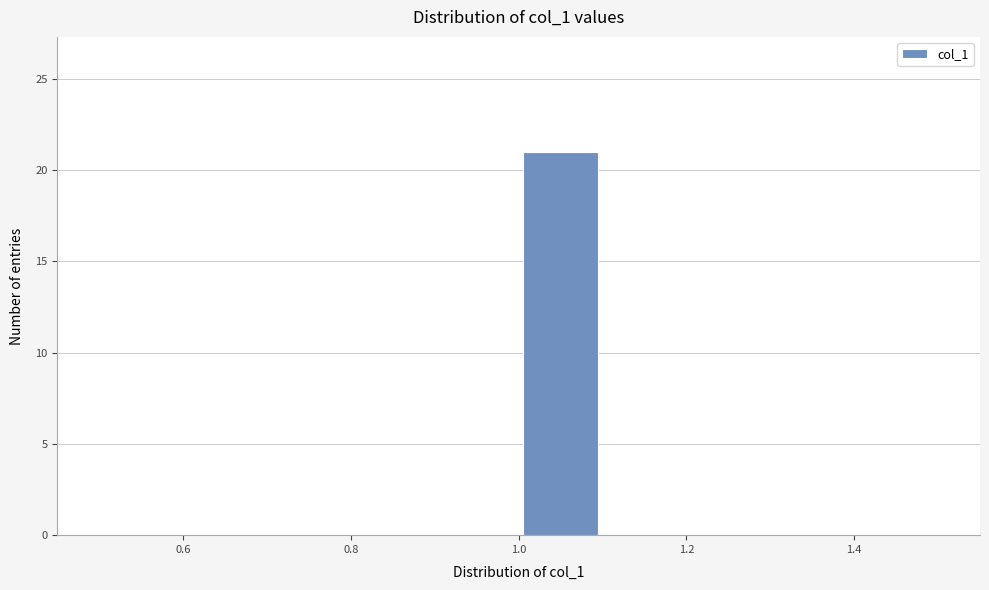

Which range on the x-axis has the tallest bar?

1.0 to 1.1